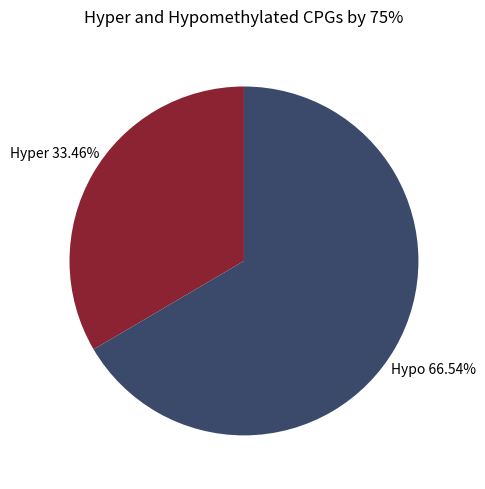

Is there any slice that represents more than half of the pie?

Yes